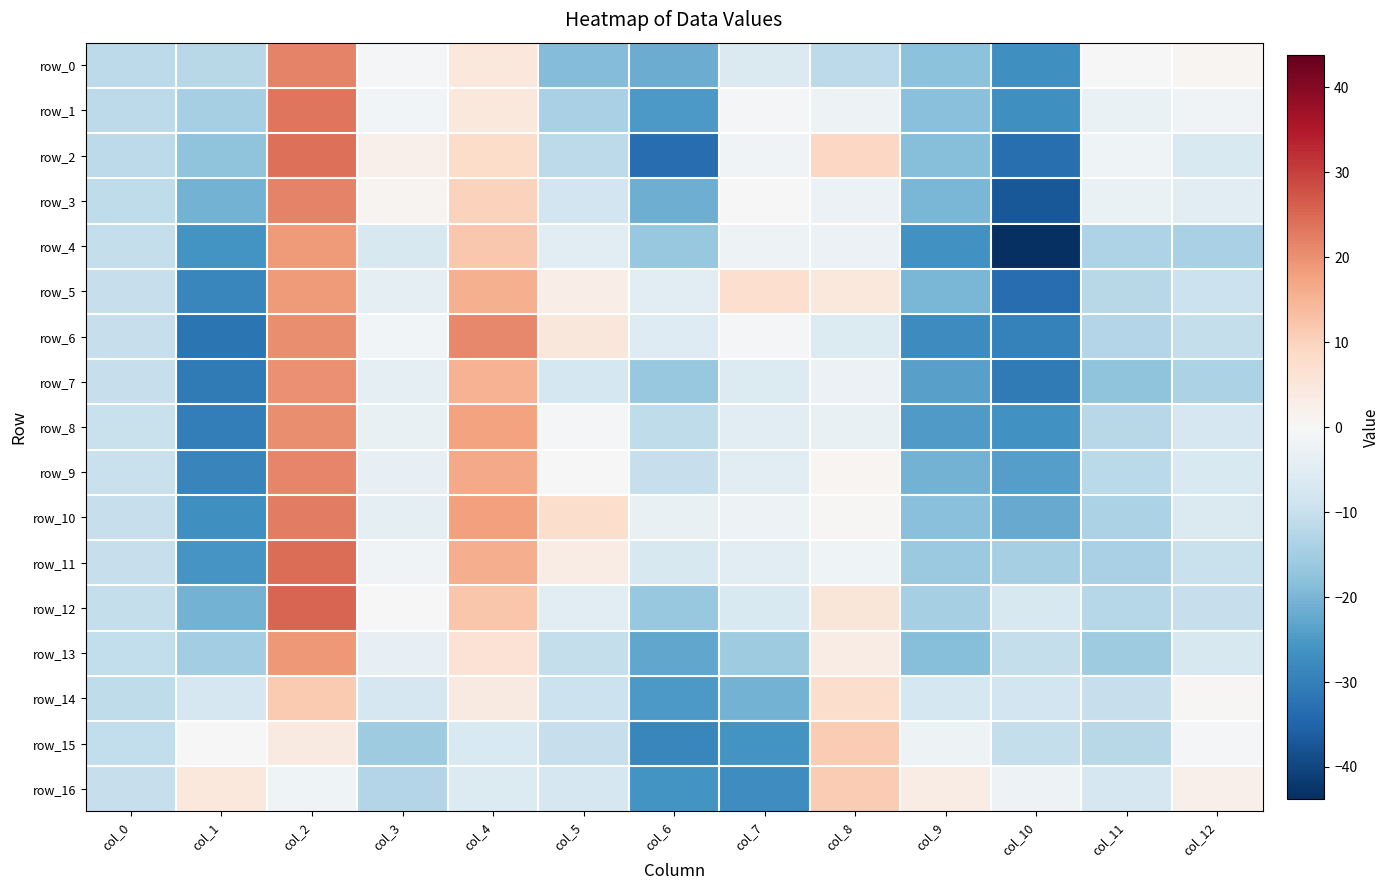

Where does the row_14 series first go above -7?

col_2